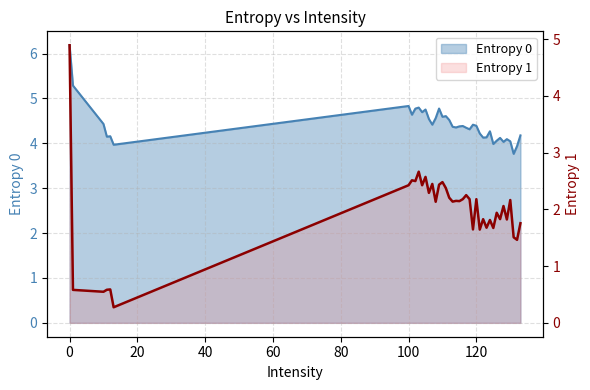

What is the sum of all values?

79.0